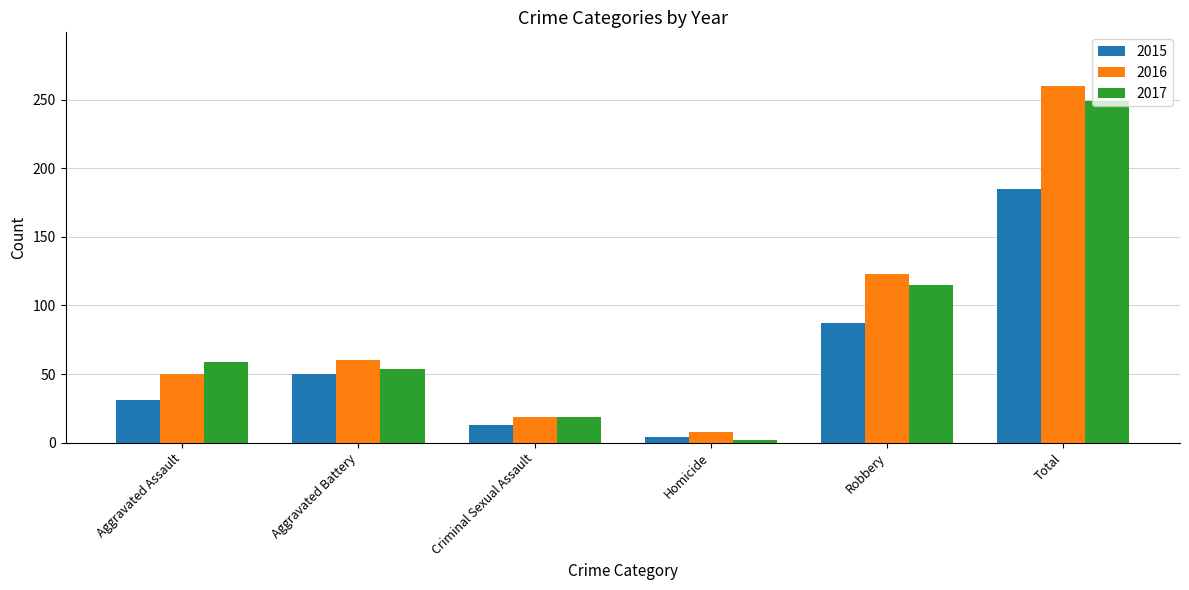

What is the approximate value of 2017 at Robbery, to the nearest 50?

100